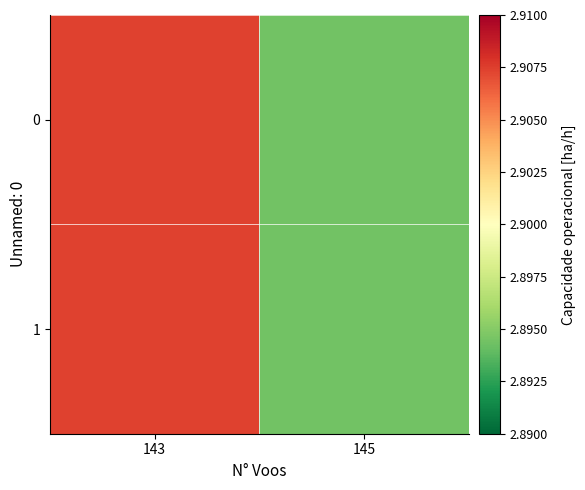

At how many categories does at least one series exceed 2?

2